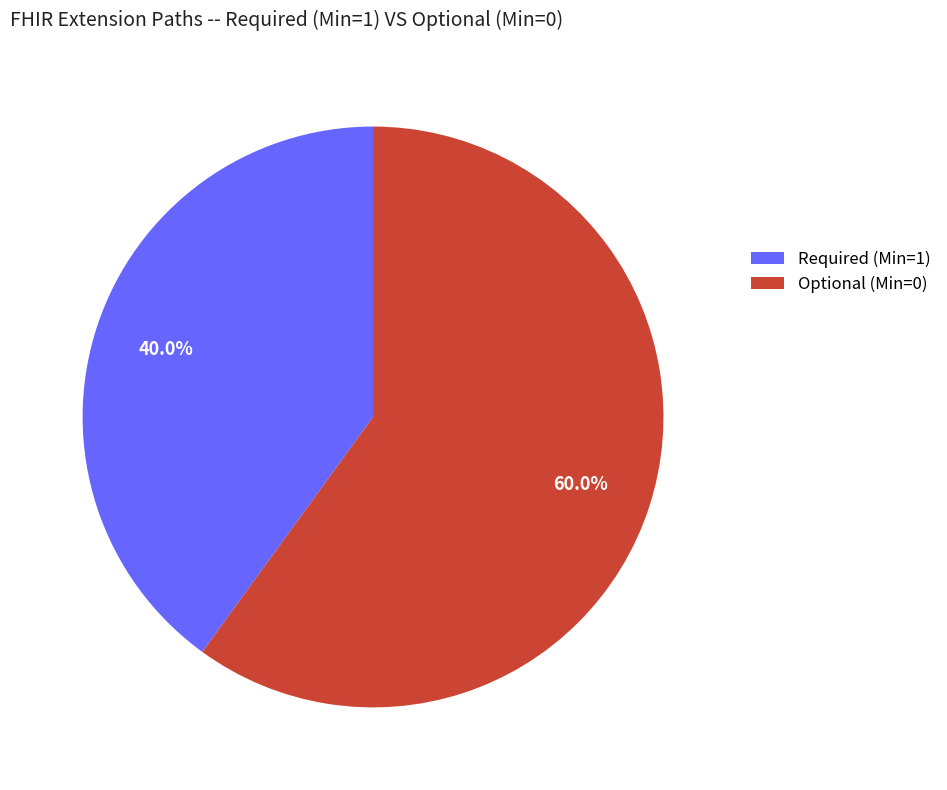

Does any single category account for the majority?

Yes